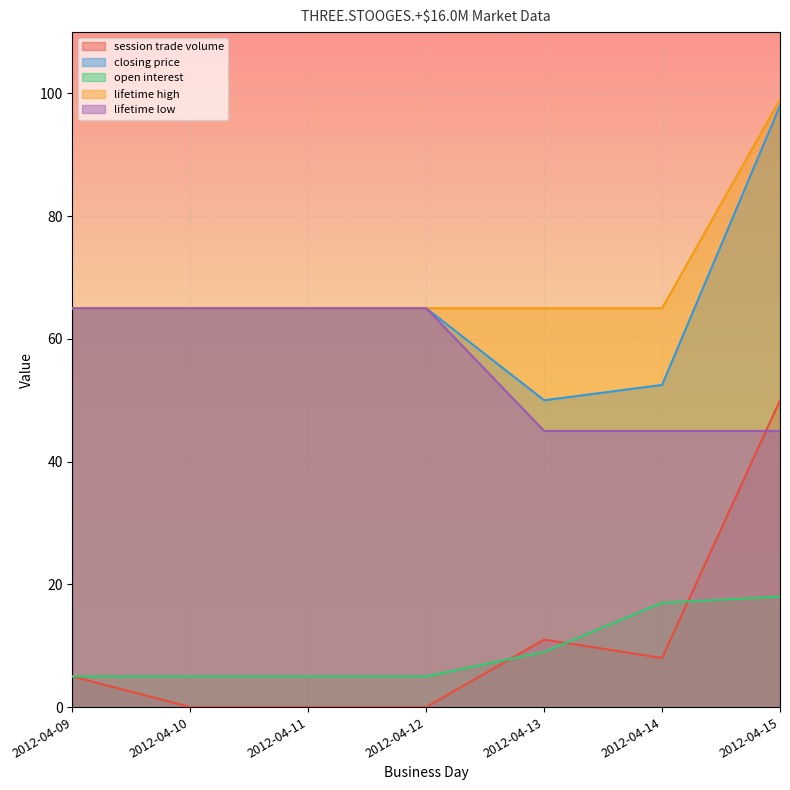

True or false: lifetime low has more than 2 interior local peaks.

False